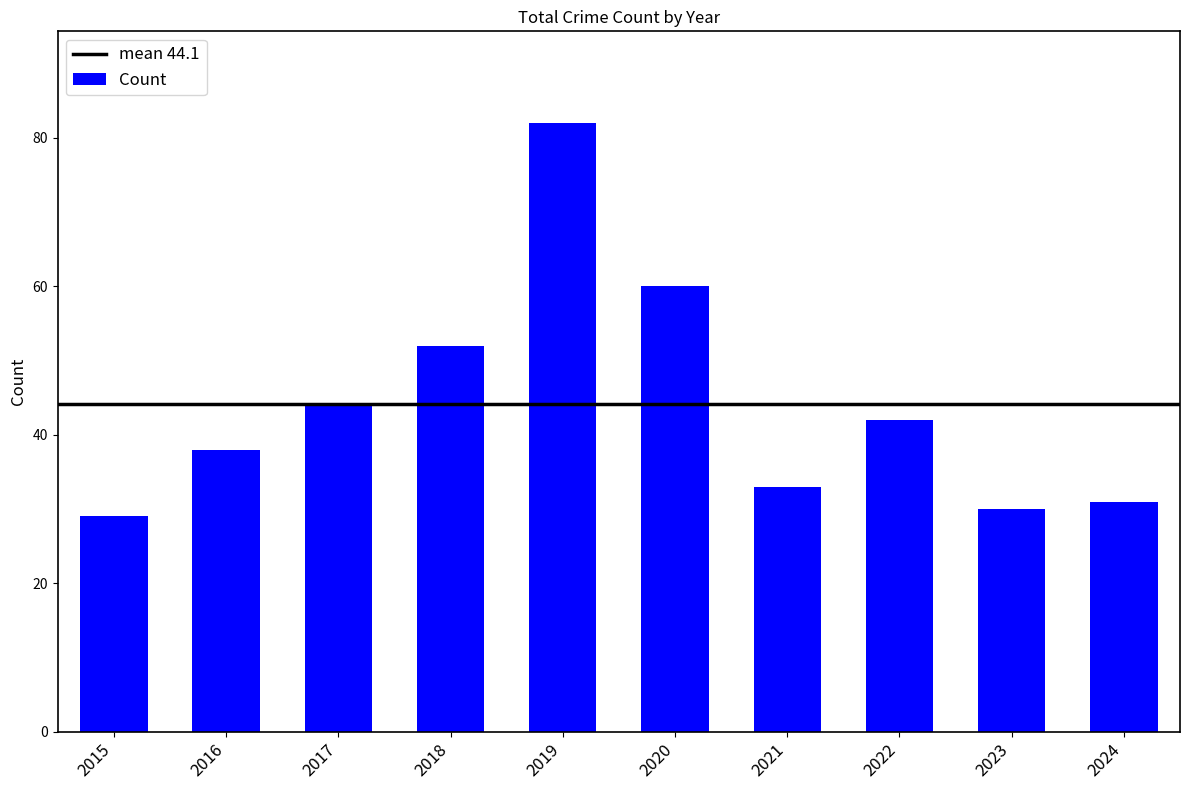

What is the ratio of the value at 2024 to the value at 2022?

0.7